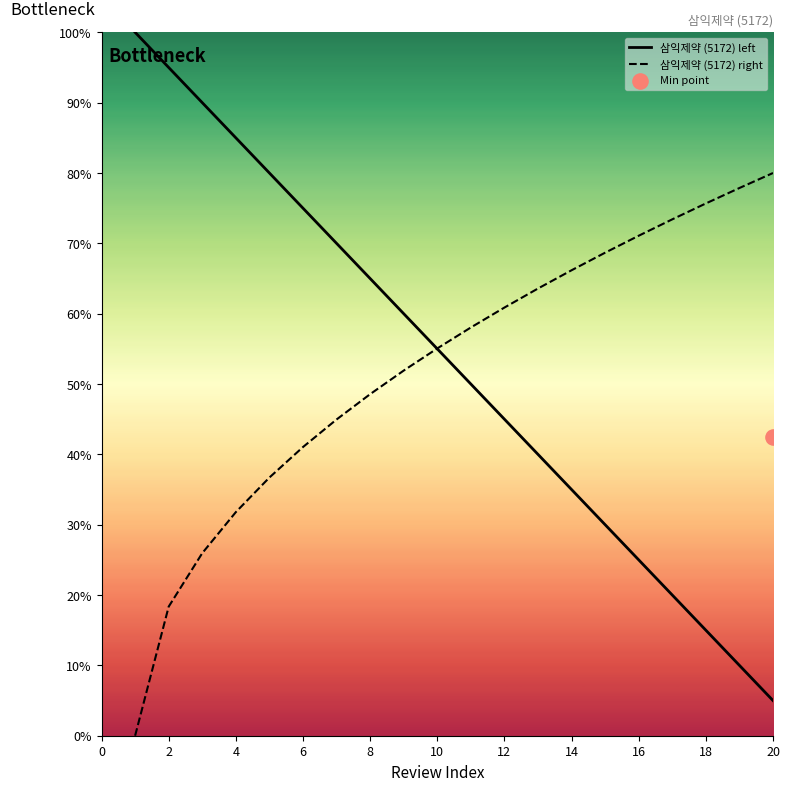

Which series reaches the maximum Y coordinate?

삼익제약 (5172) left